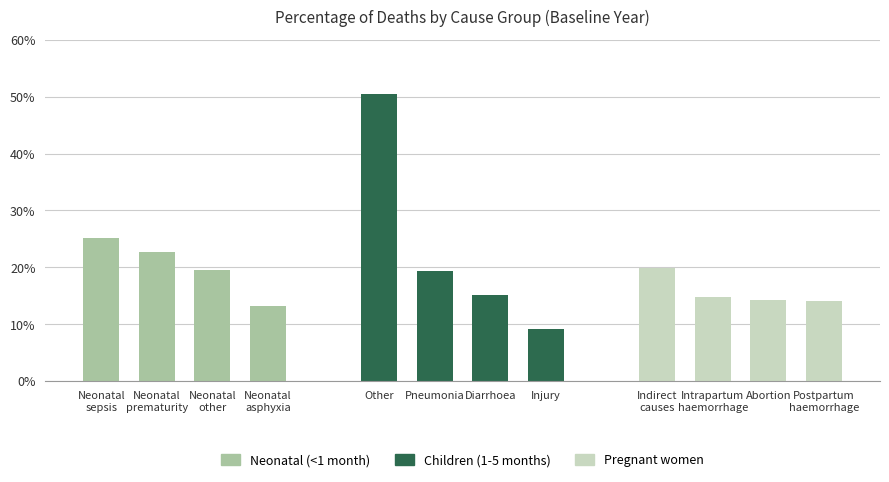

How many Children (1-5 months) values are between 0 and 1?

4